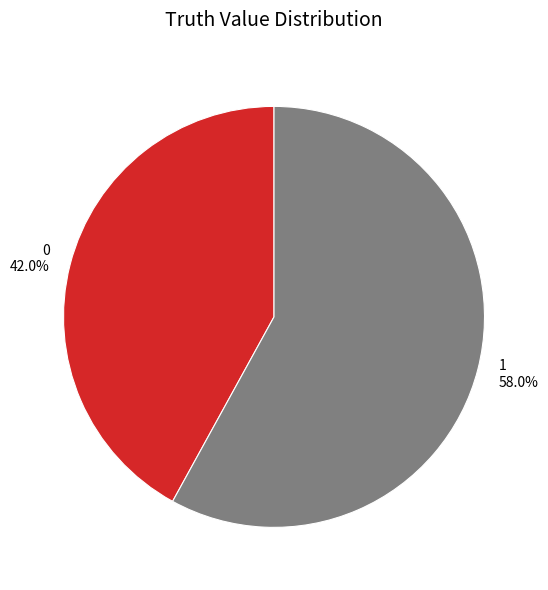

How many segments does this pie chart have?

2